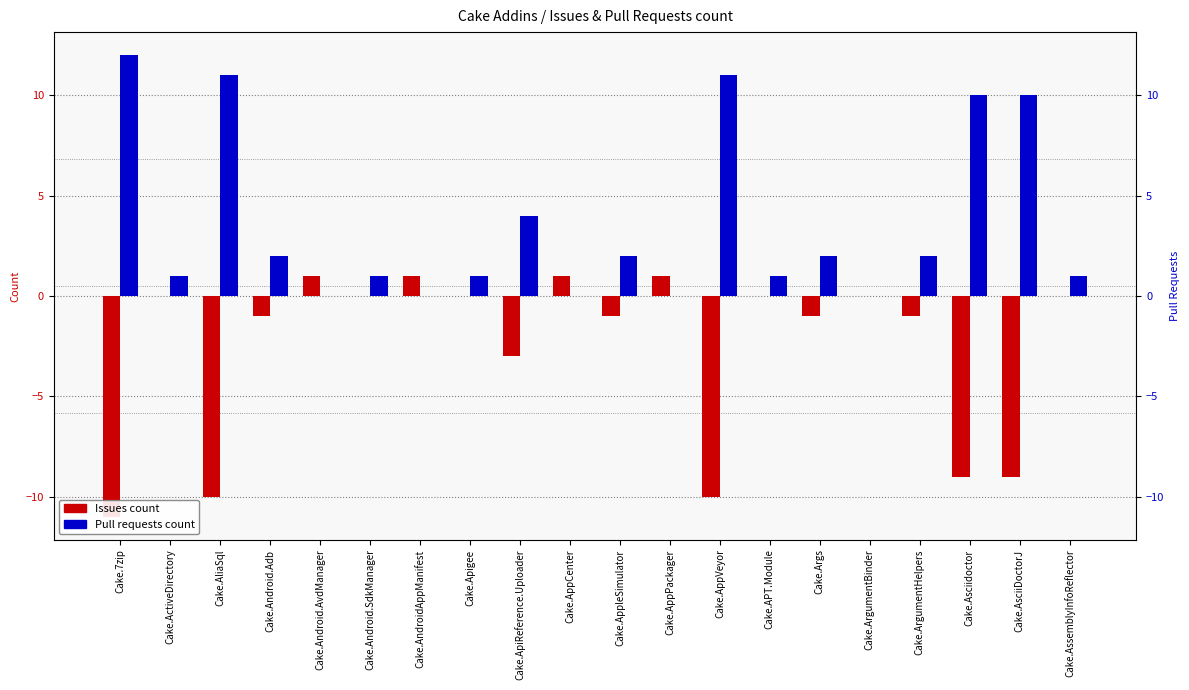

What is the maximum value shown in the chart?

12